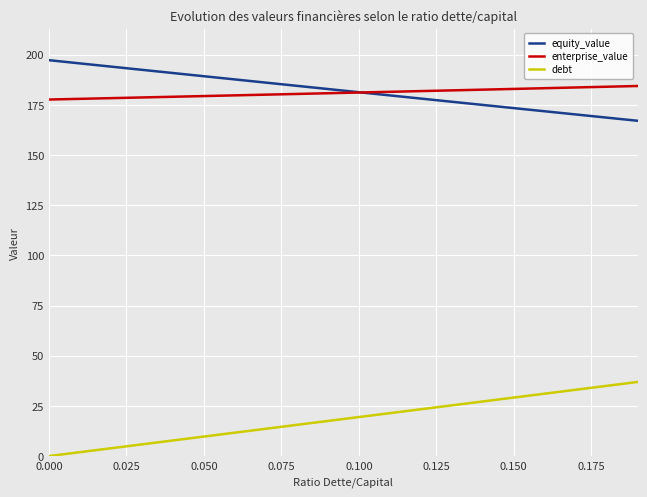

Rank the series by their maximum value, from lowest to highest.

debt, enterprise_value, equity_value